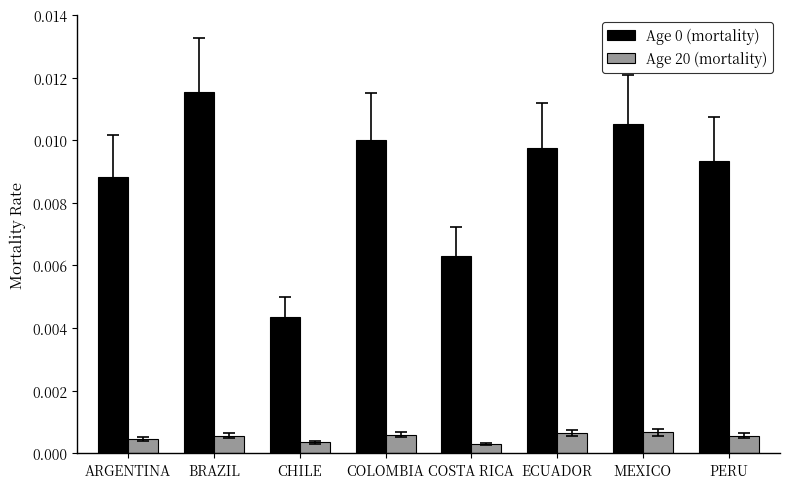

At which category is the sum across all series the highest?

BRAZIL